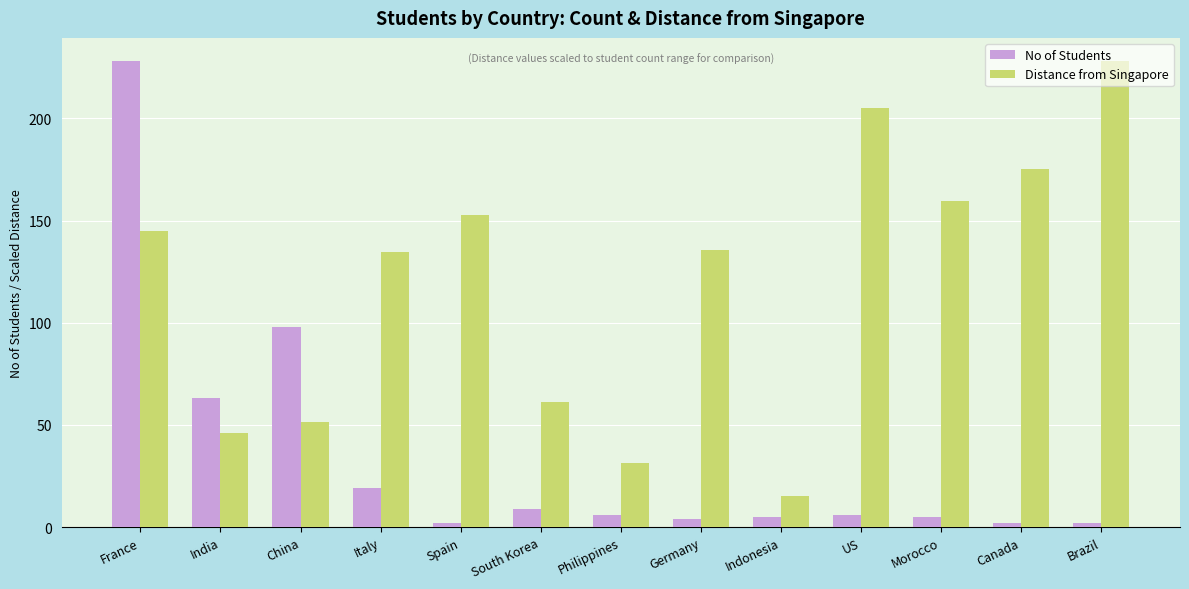

How many data points does each series have?

13